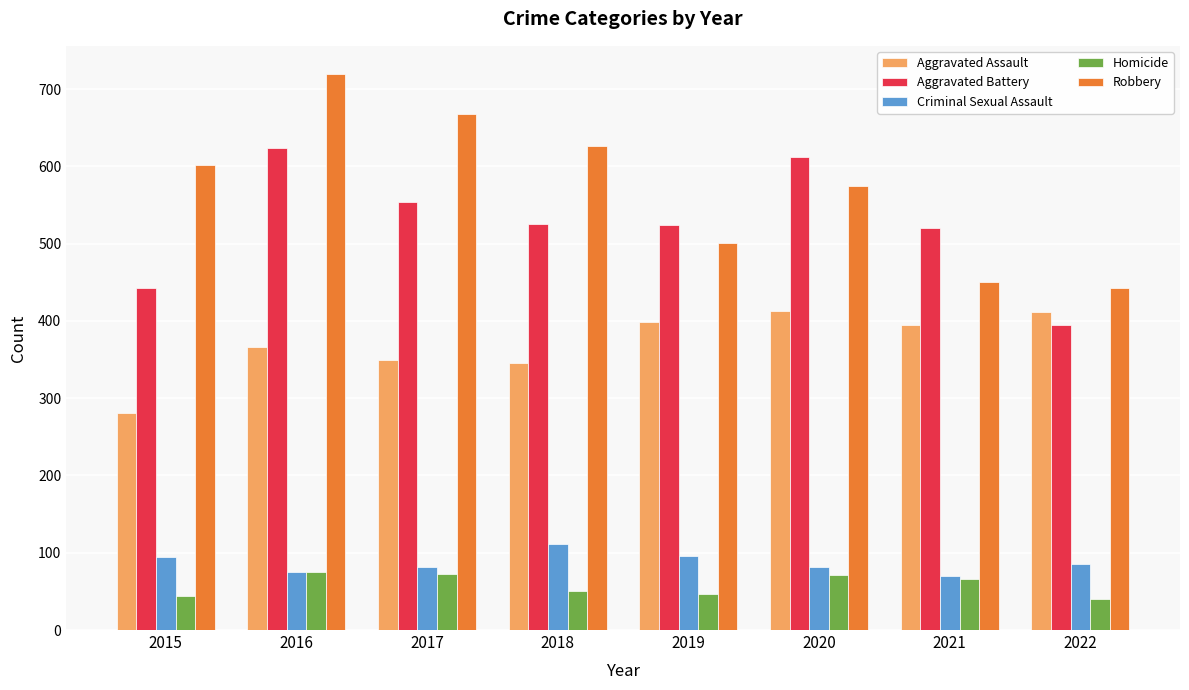

Rank the series by their maximum value, from lowest to highest.

Homicide, Criminal Sexual Assault, Aggravated Assault, Aggravated Battery, Robbery